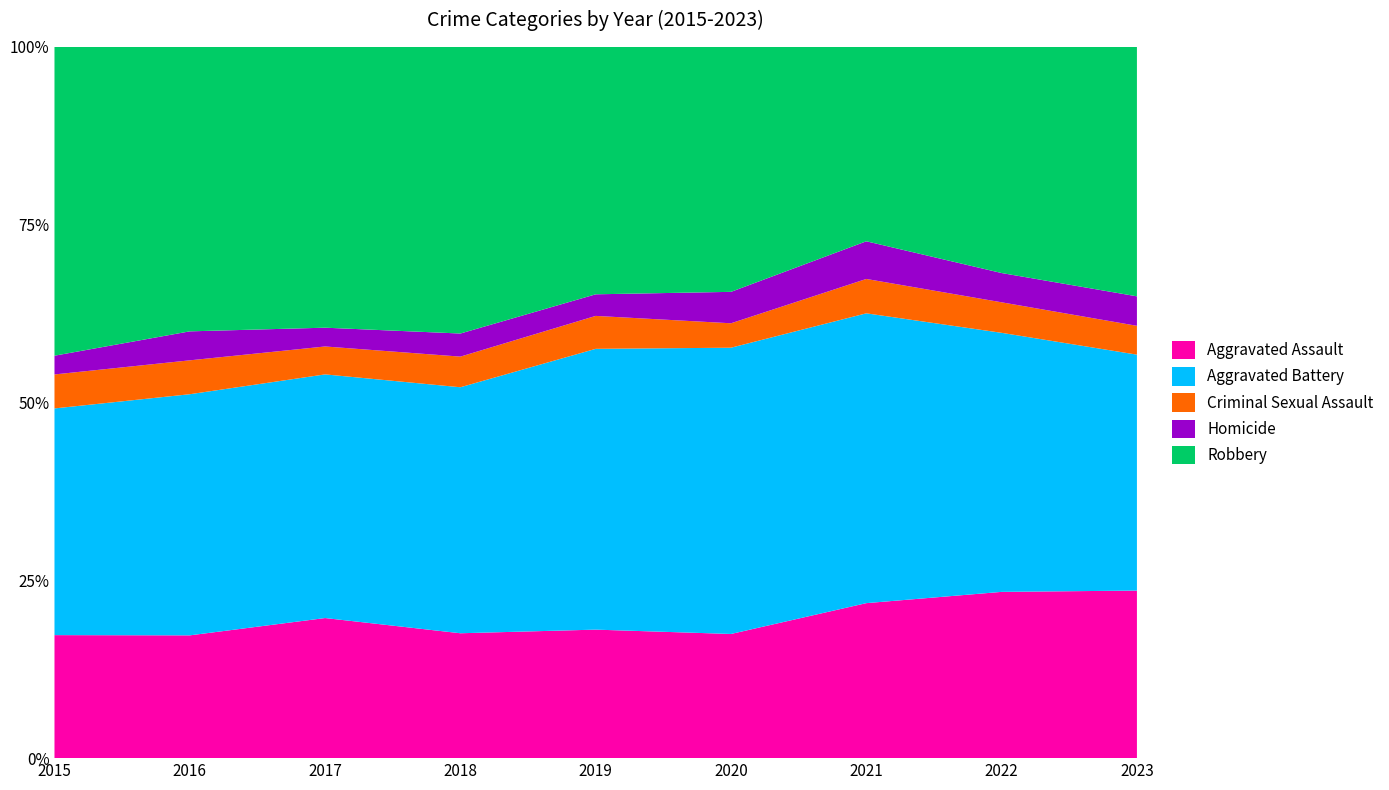

Reading left to right, transcribe all the data shown in this chart.

Aggravated Assault: 210	250	276	265	238	249	284	267	250
Aggravated Battery: 387	491	480	522	520	574	531	416	352
Criminal Sexual Assault: 58	69	55	65	61	49	63	49	43
Homicide: 32	59	37	49	40	63	69	47	44
Robbery: 527	579	553	608	458	491	356	363	372